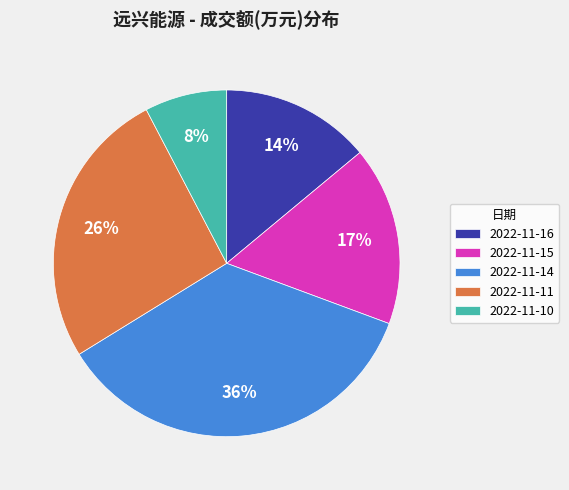

What is the largest slice in the pie chart?

36%